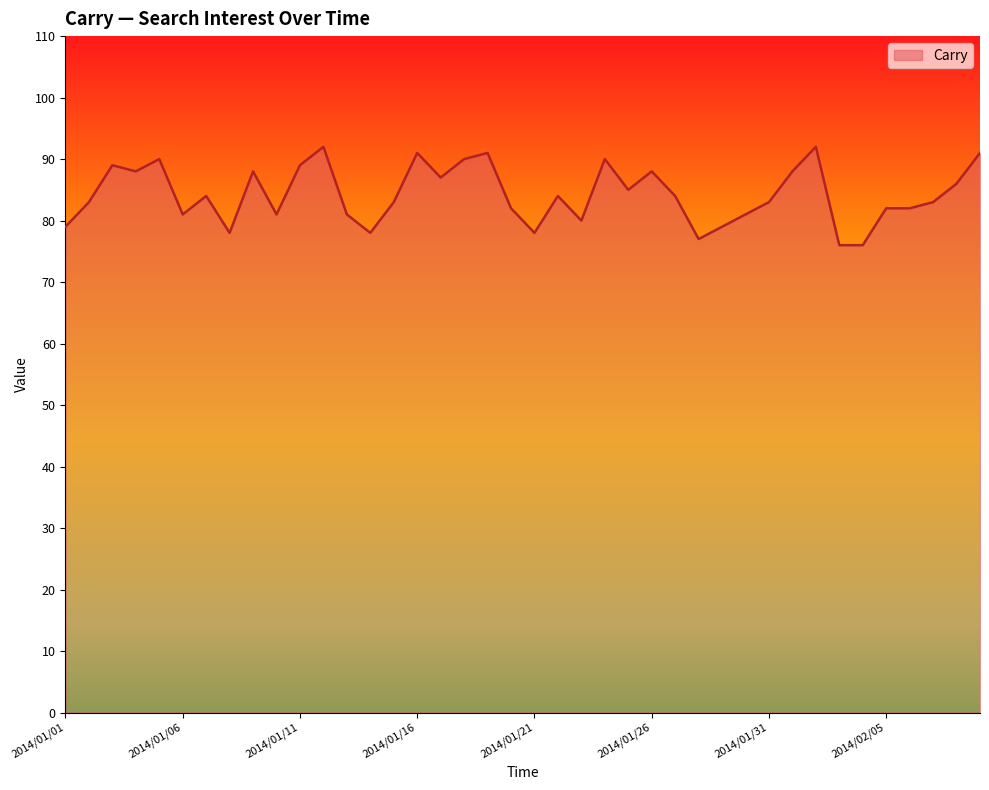

What is the maximum value shown in the chart?

92